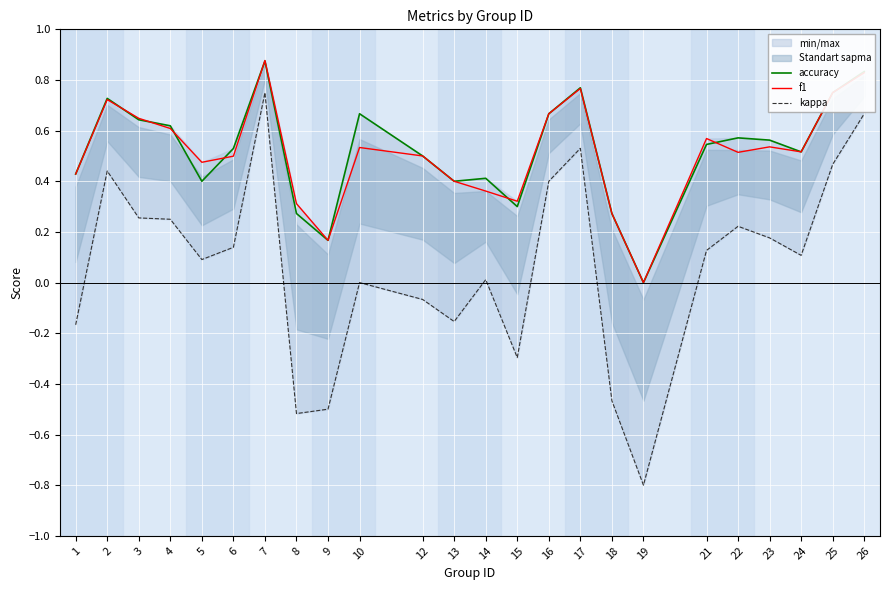

Rank the series at 15 from highest to lowest value.

f1, accuracy, kappa